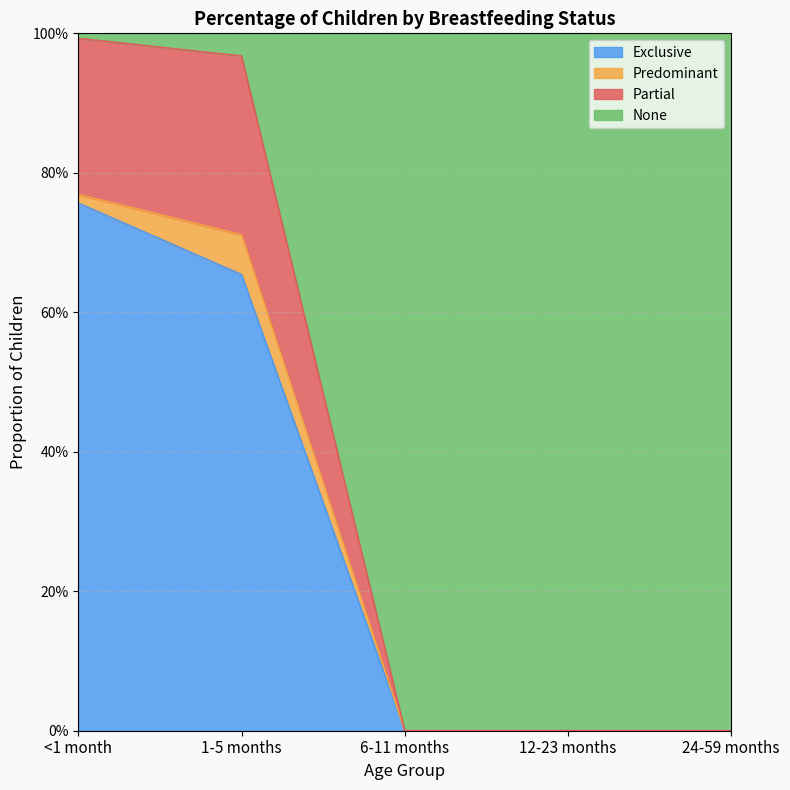

Does the chart have visible grid lines?

Yes